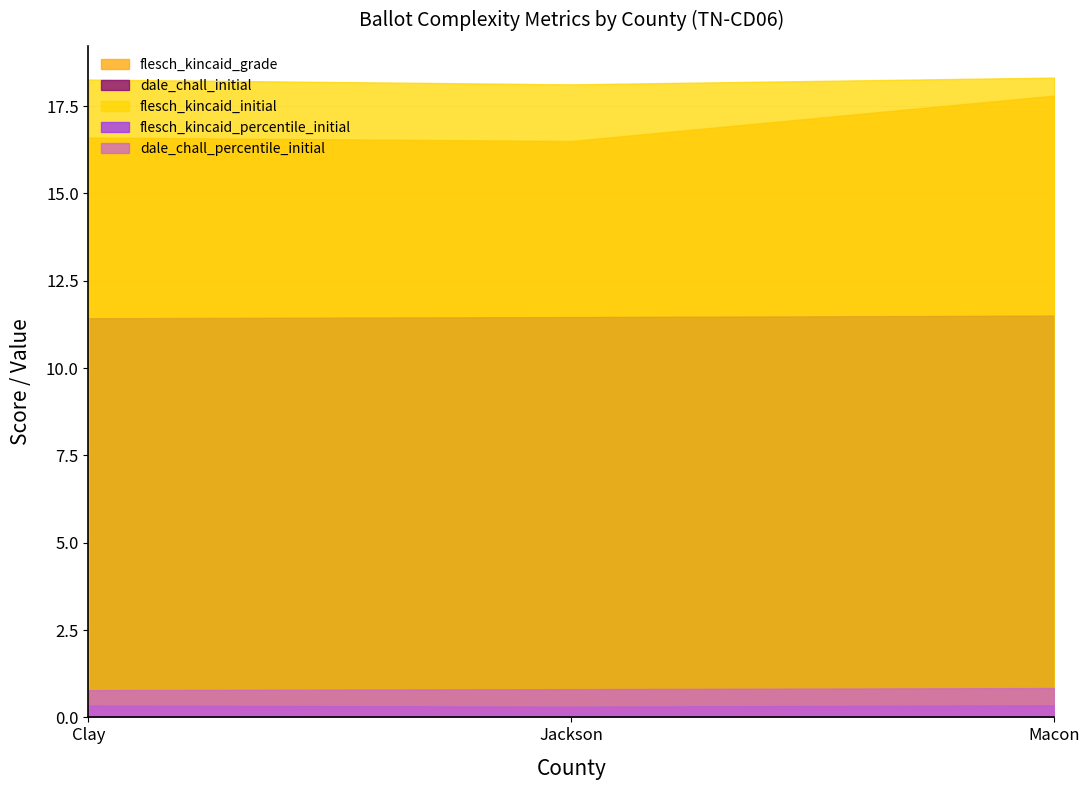

Reading left to right, what are all the values shown in this chart?

flesch_kincaid_grade: Clay=16.6	Jackson=16.5	Macon=17.8
dale_chall_initial: Clay=11.4	Jackson=11.5	Macon=11.5
flesch_kincaid_initial: Clay=18.3	Jackson=18.1	Macon=18.3
flesch_kincaid_percentile_initial: Clay=0.3	Jackson=0.3	Macon=0.3
dale_chall_percentile_initial: Clay=0.8	Jackson=0.8	Macon=0.8